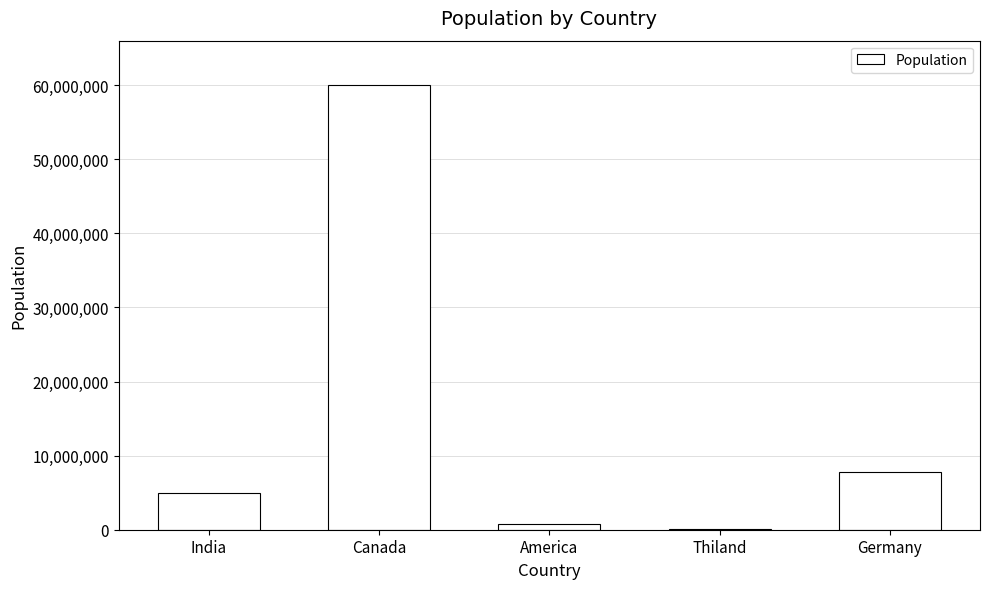

Between America and Canada, which is larger?

Canada